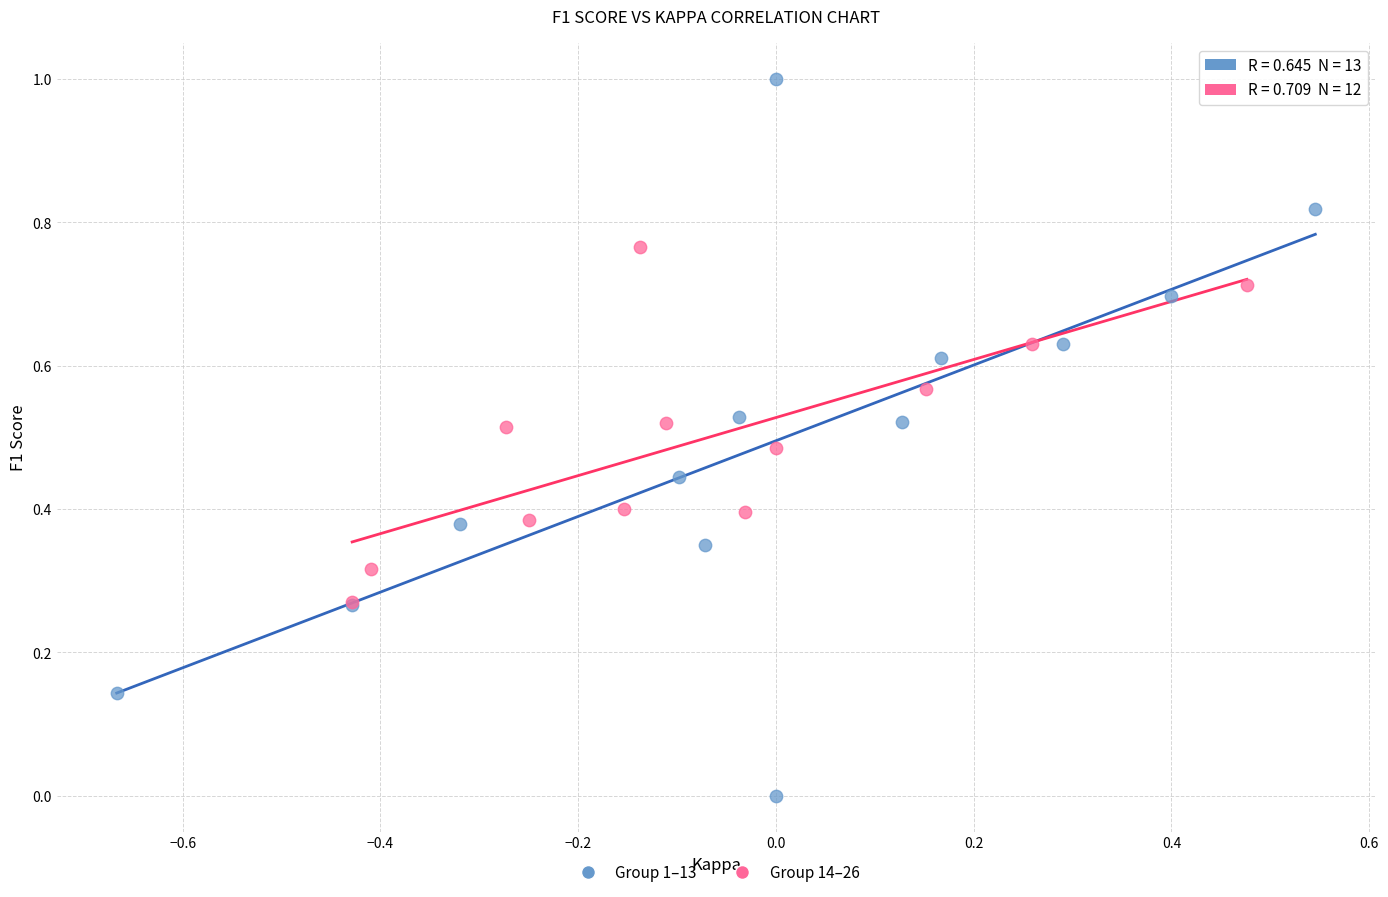

Which series reaches the maximum Y coordinate?

Group 1–13